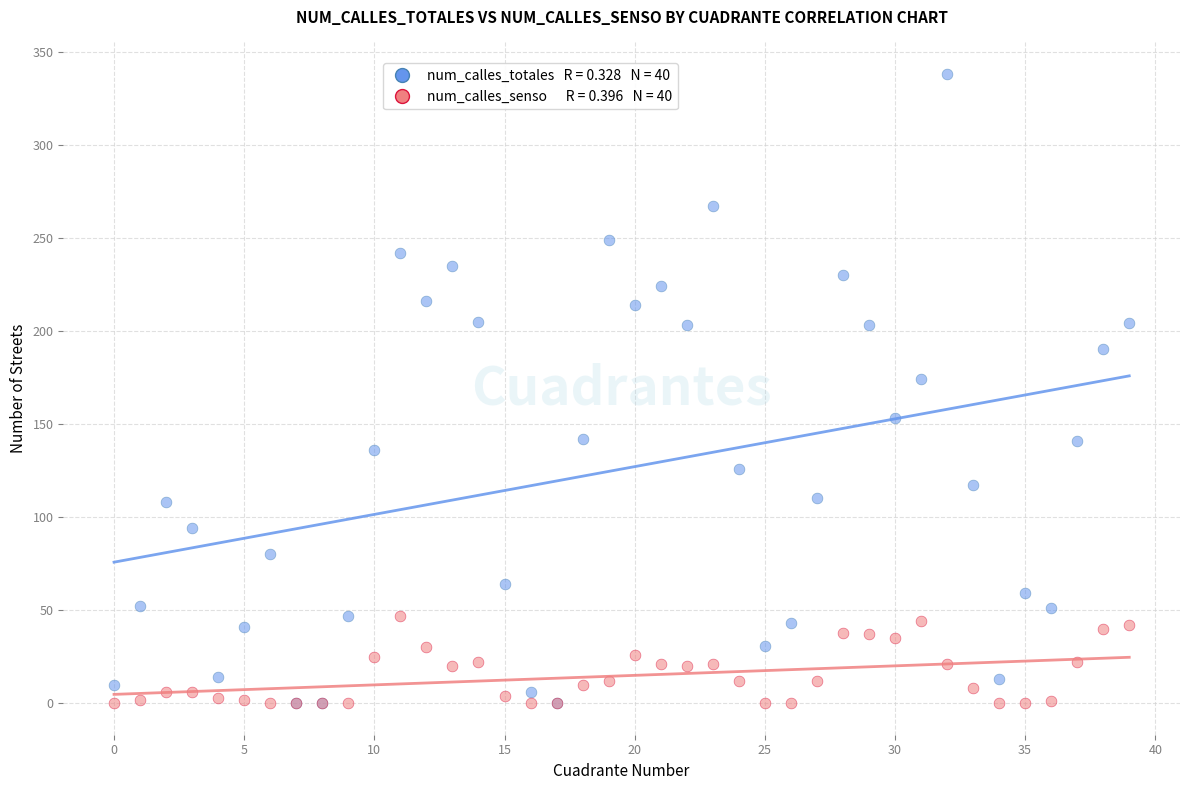

Across all series, what Y value is closest to 169?

174